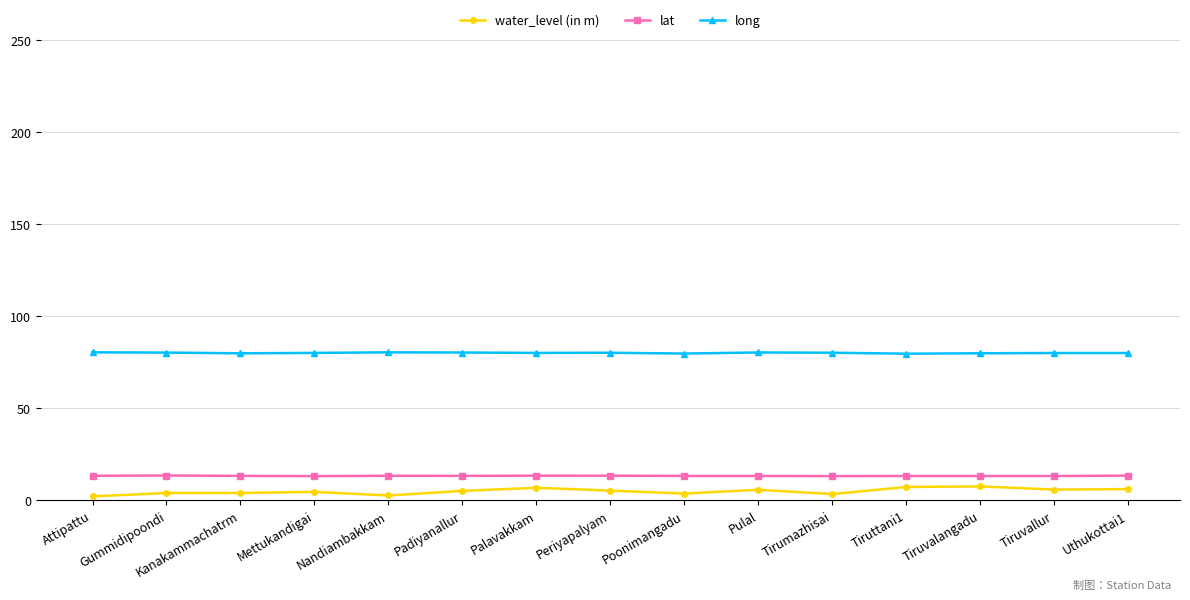

What is the maximum value shown in the chart?

80.3